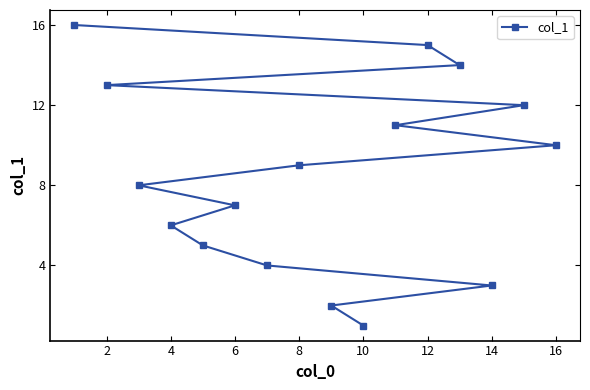

What is the greatest value displayed?

16